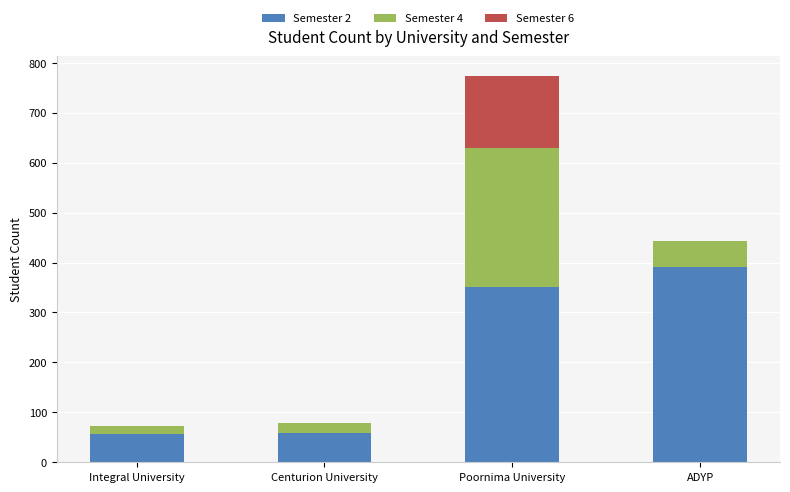

Which category has the highest value in the Semester 2 series?

ADYP